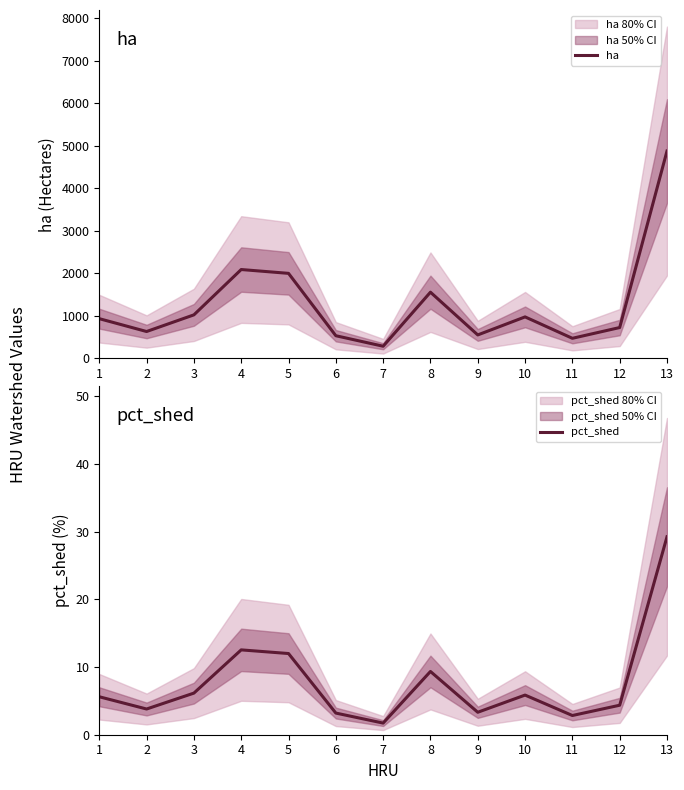

How many values in the ha series are below 934?

6